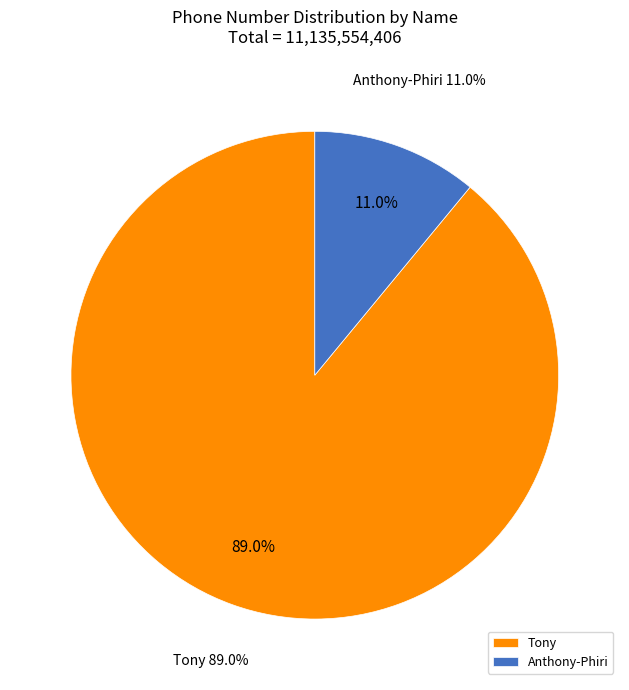

What is the majority slice?

Tony